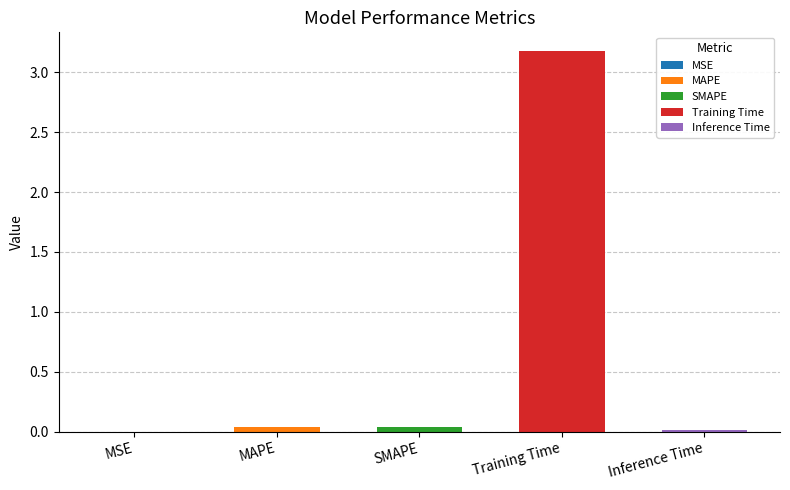

What is the sum of the values at MAPE and SMAPE?

0.1